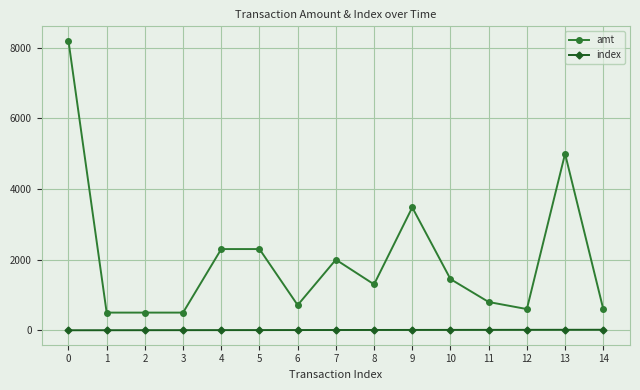

What is the maximum value for amt?

8200